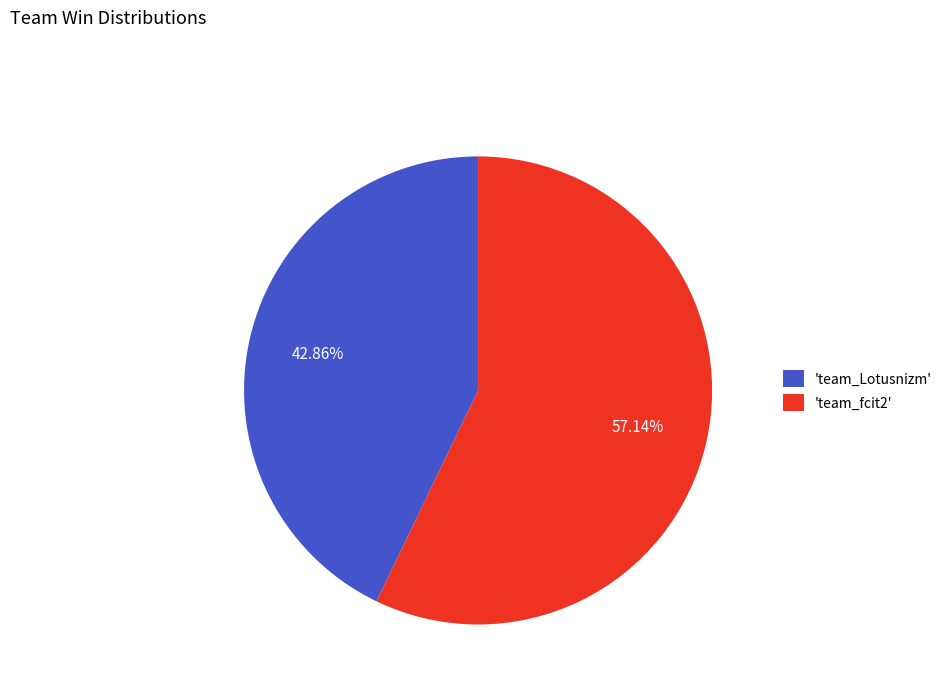

Rank the categories by value from lowest to highest.

'team_Lotusnizm', 'team_fcit2'